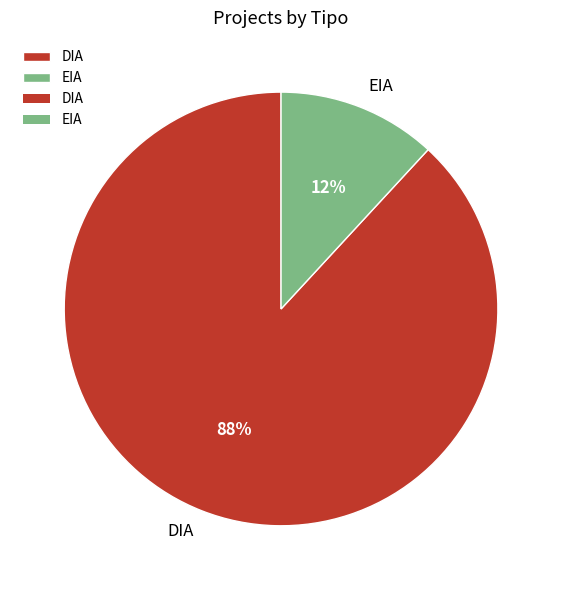

Which slice is the largest?

DIA